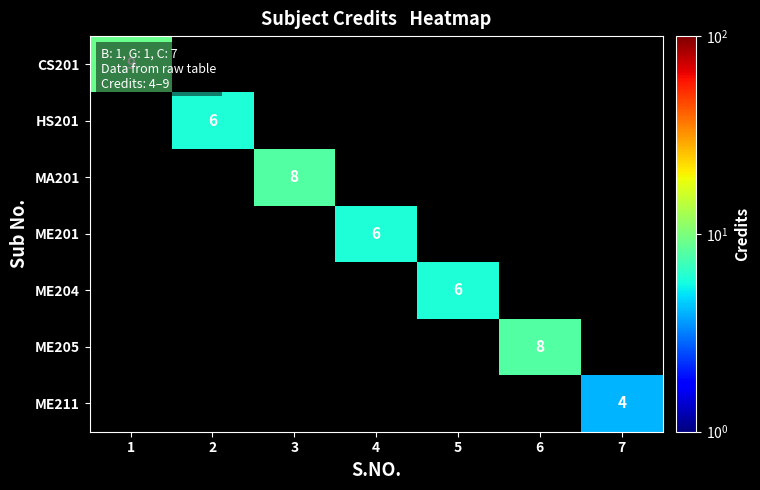

At which category does the chart reach its minimum across all series?

7